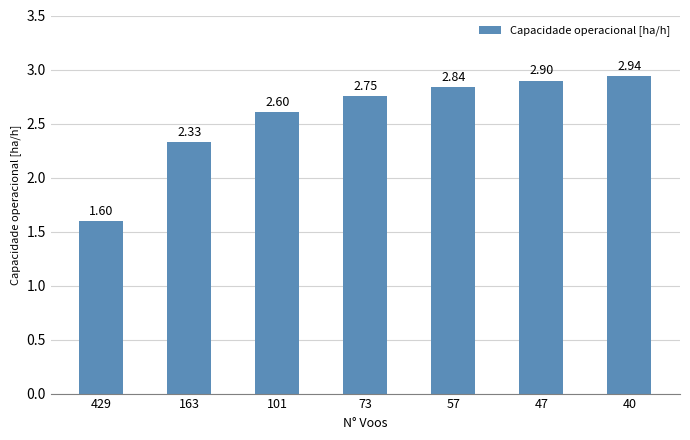

Rank the categories by value from highest to lowest.

40, 47, 57, 73, 101, 163, 429